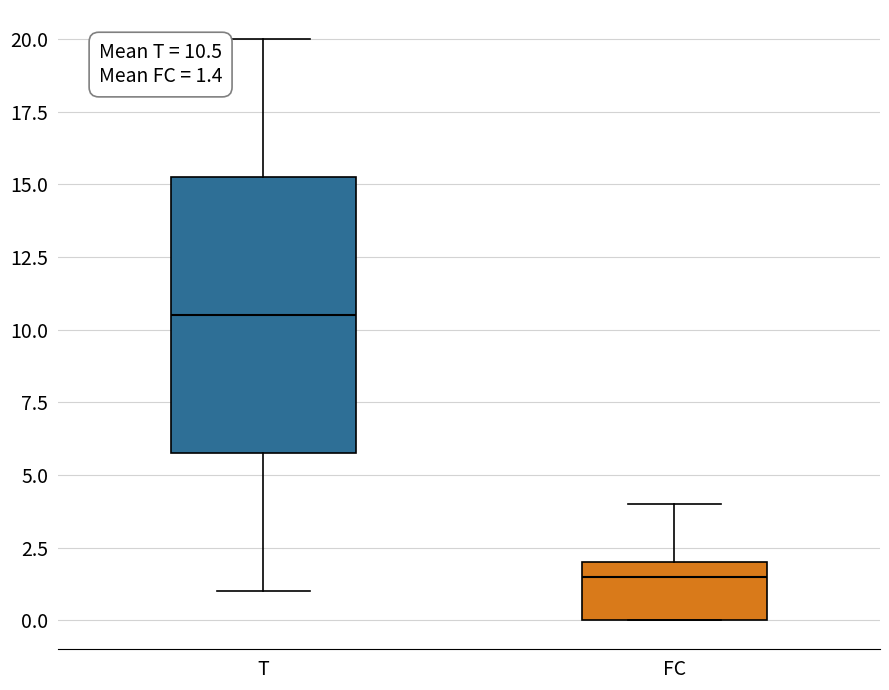

Which box has the highest median line?

T